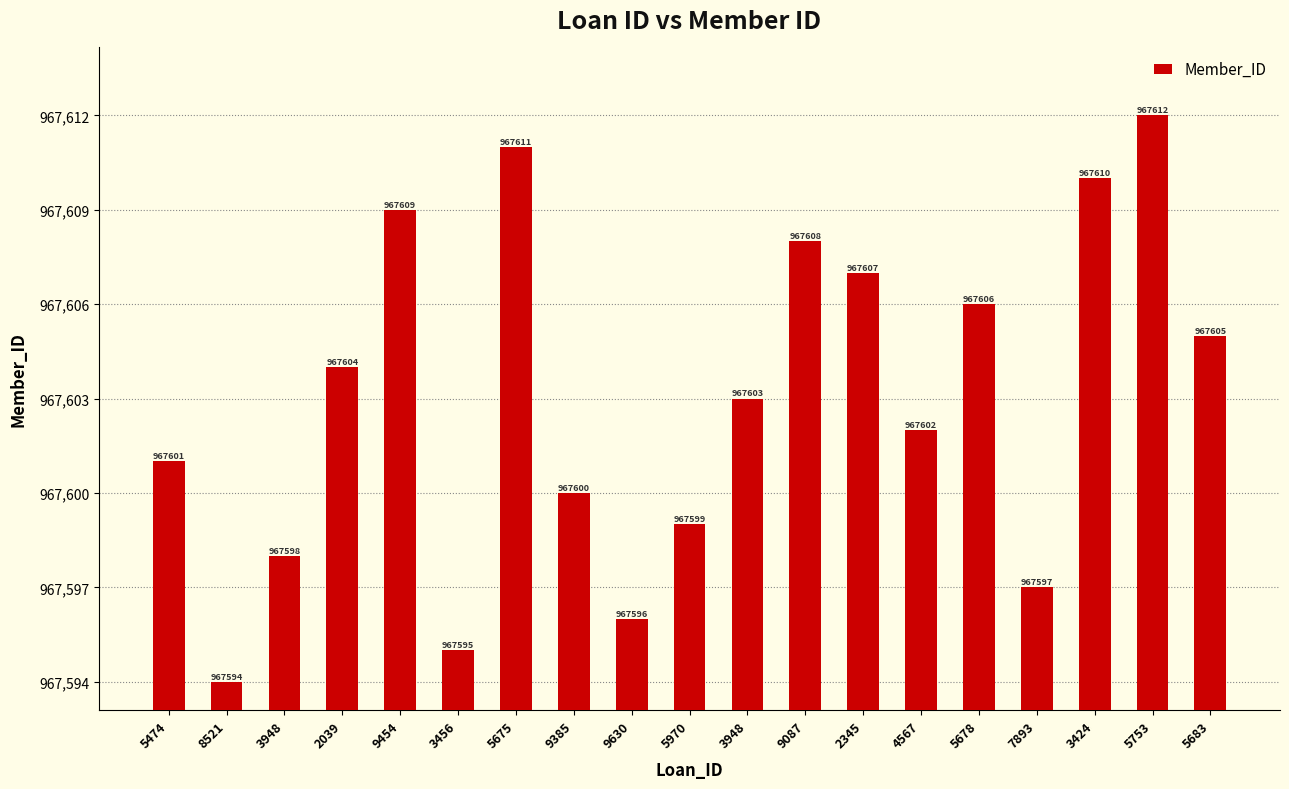

Which has a higher value, 5970 or 5474?

5474